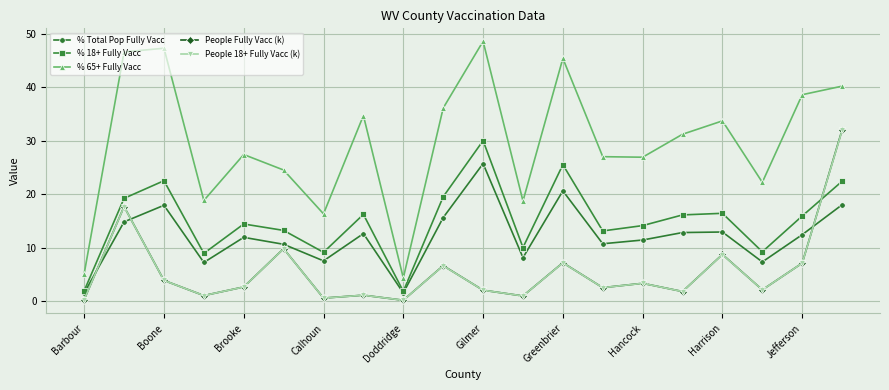

What is the value of the % Total Pop Fully Vacc point at the 8th from the left?

12.6